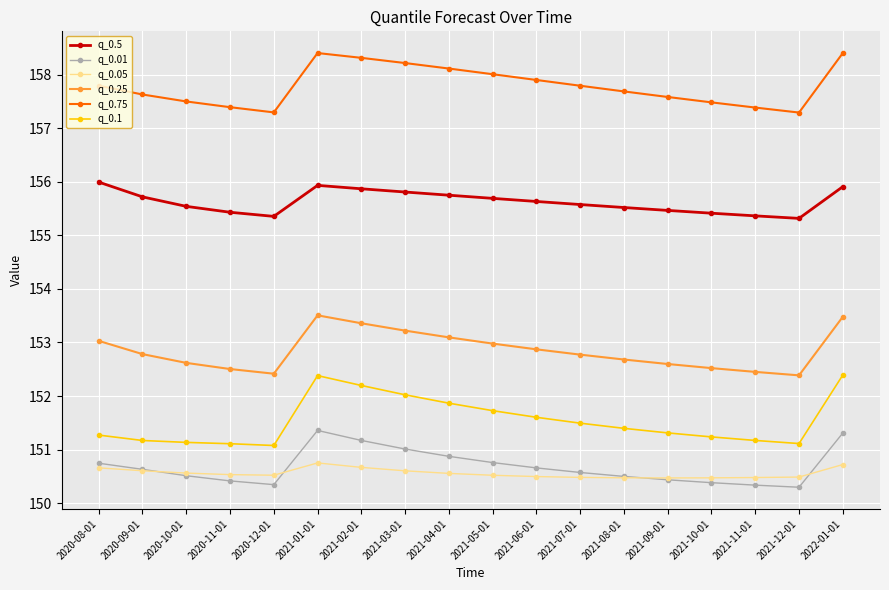

What is the minimum value shown in the chart?

150.3